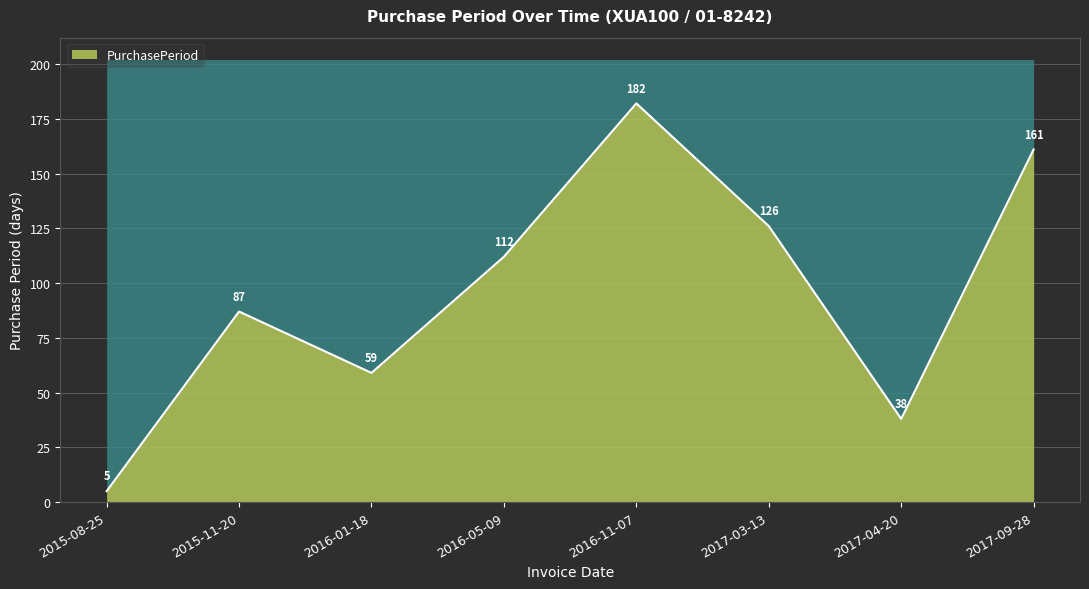

Rank the categories by value from lowest to highest.

2015-08-25, 2017-04-20, 2016-01-18, 2015-11-20, 2016-05-09, 2017-03-13, 2017-09-28, 2016-11-07